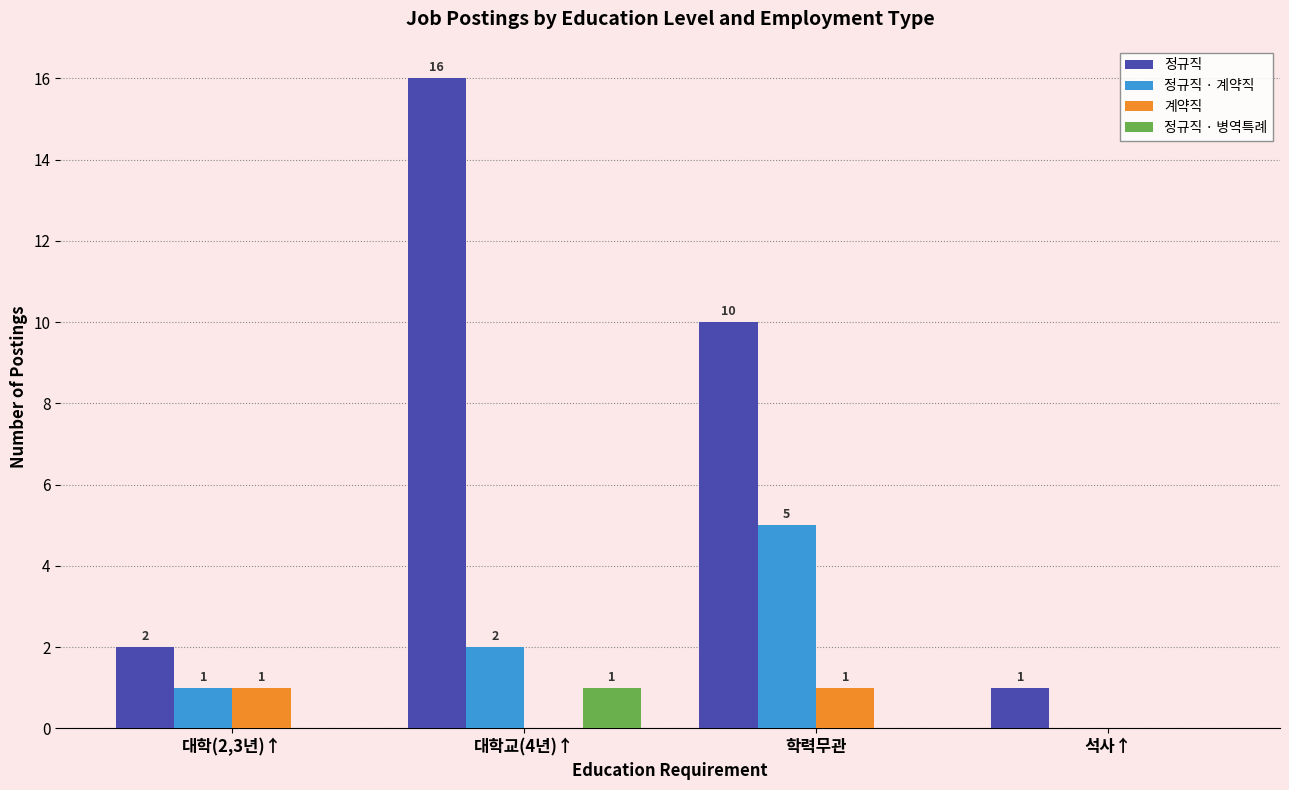

Which series has the widest spread of values?

정규직